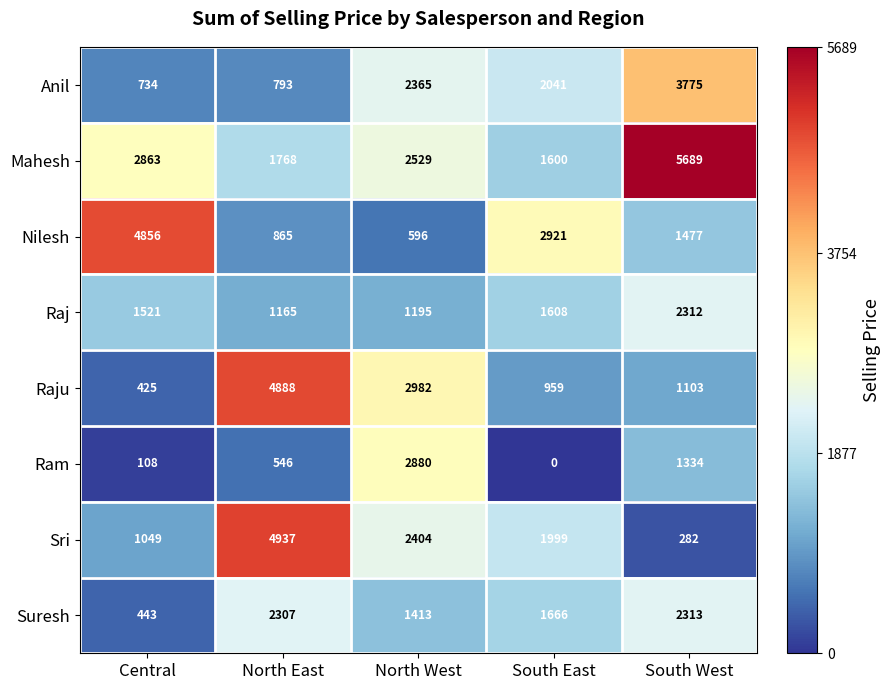

True or false: Raj has a value of 1900 at North East.

False